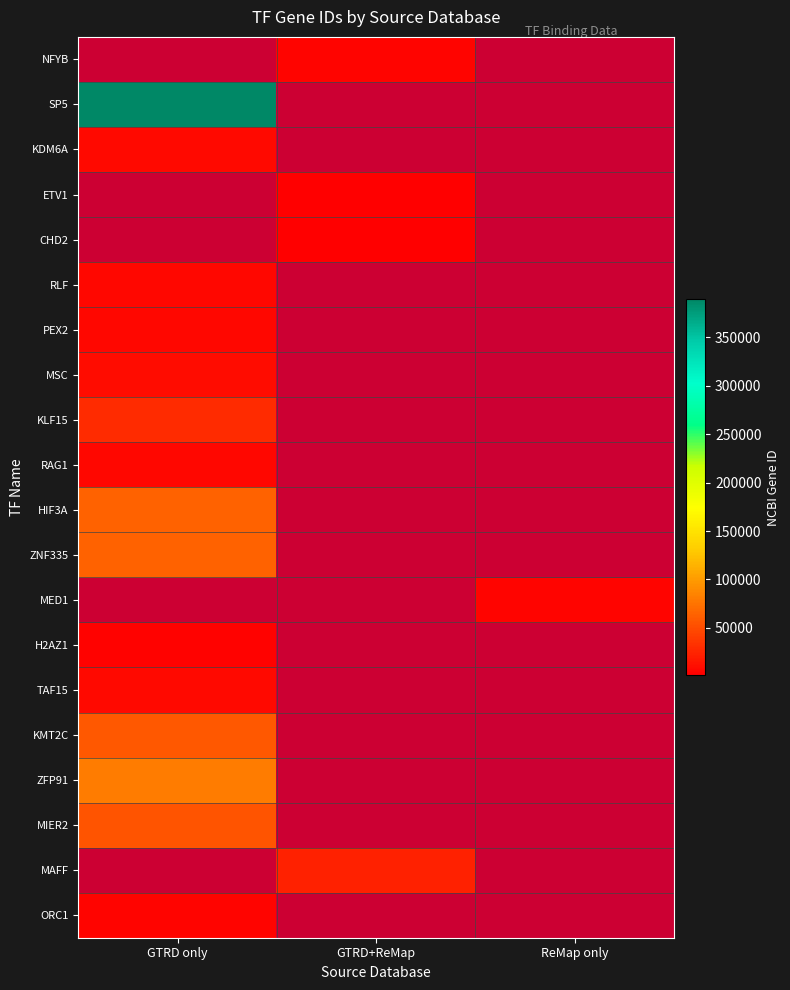

The value of ZNF335 at GTRD only is 63925.0. True or false?

True